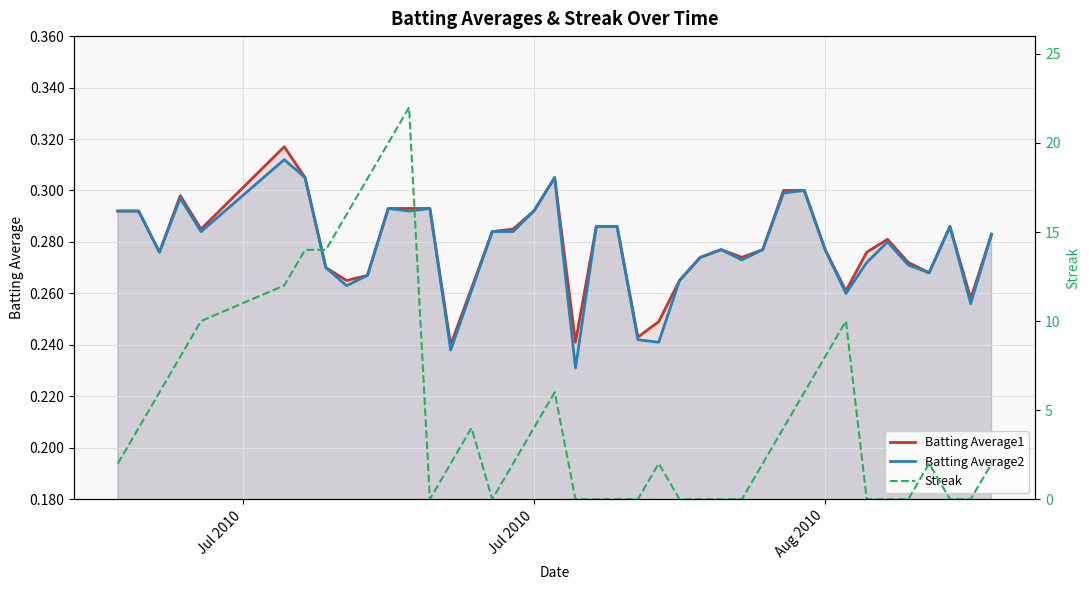

What is the maximum value shown in the chart?

22.0